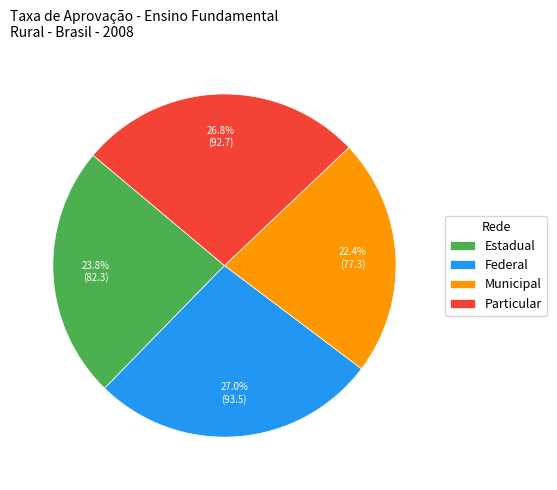

What is the ratio of the value at Municipal to the value at Estadual?

0.9